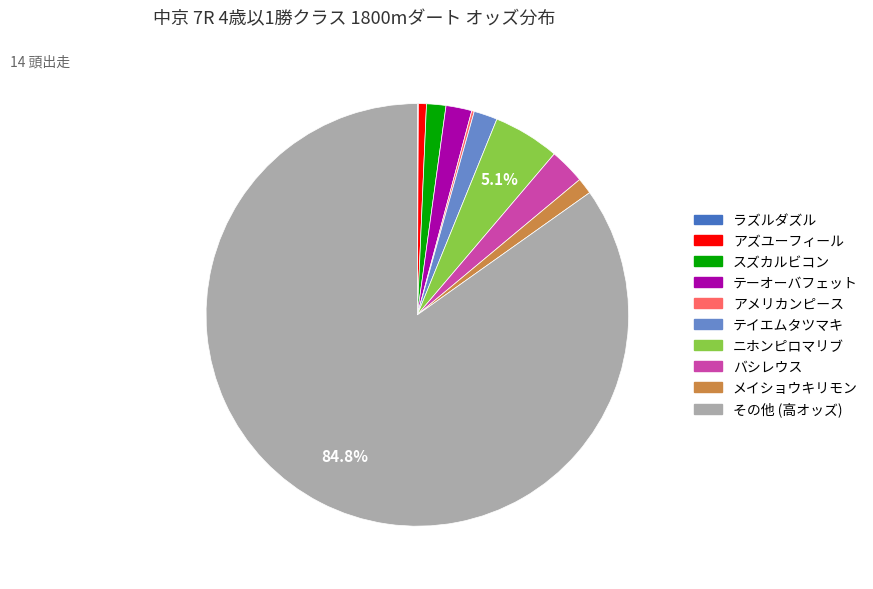

Is there a majority slice in this chart?

Yes